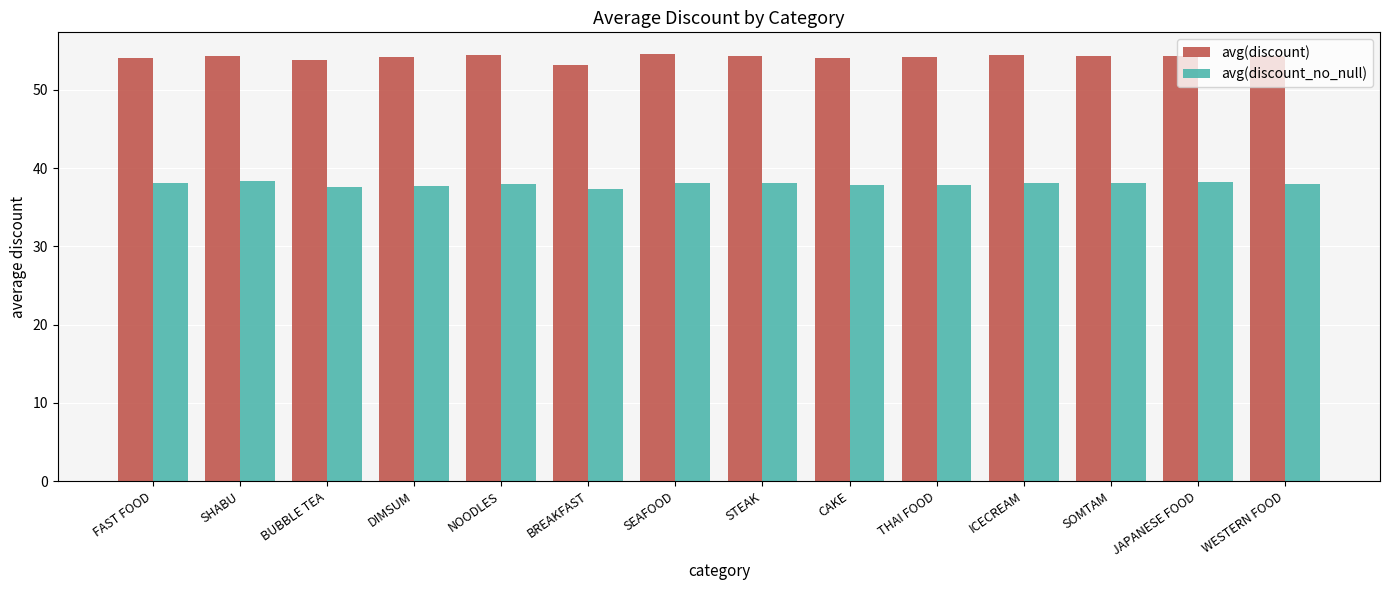

What is the difference between the highest and lowest values at THAI FOOD?

16.3